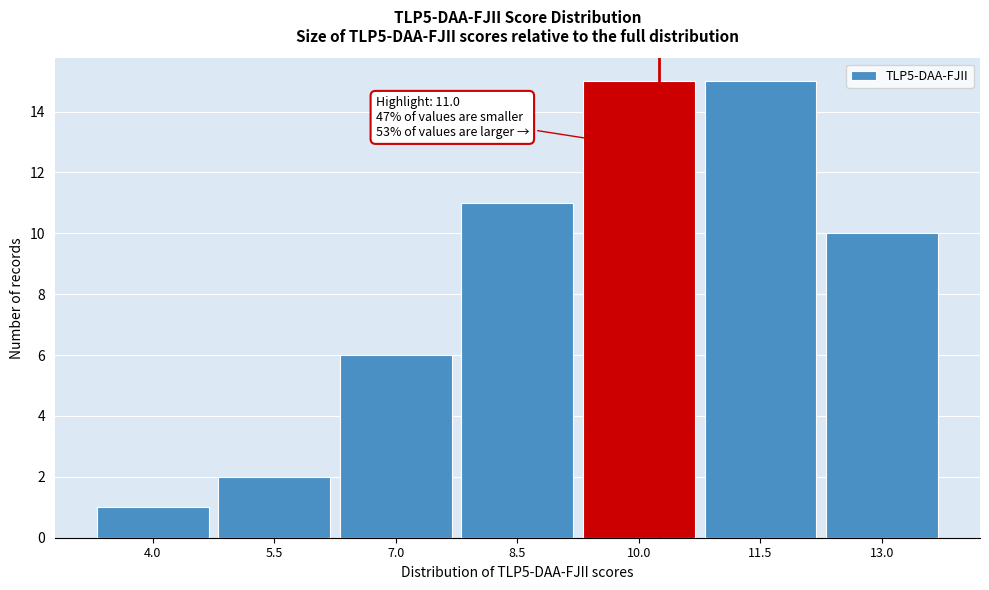

Reading left to right, what are all the values shown in this chart?

4.0=1	5.5=2	7.0=6	8.5=11	10.0=15	11.5=15	13.0=10